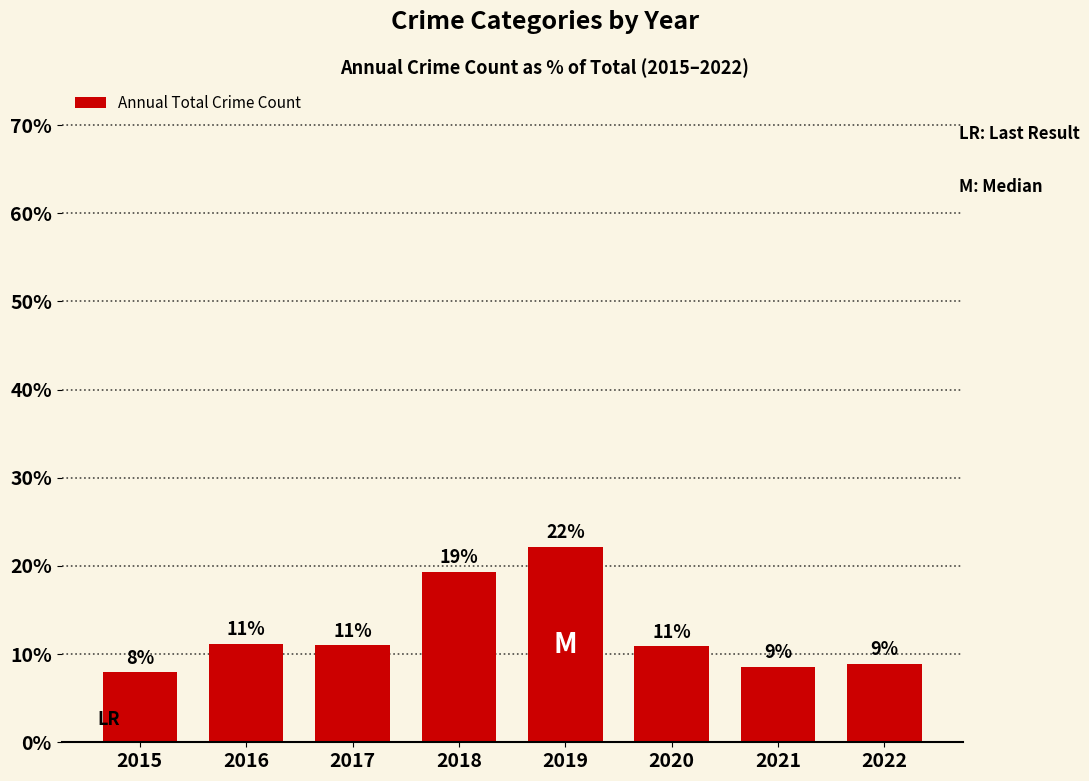

Does the chart contain any negative values?

No